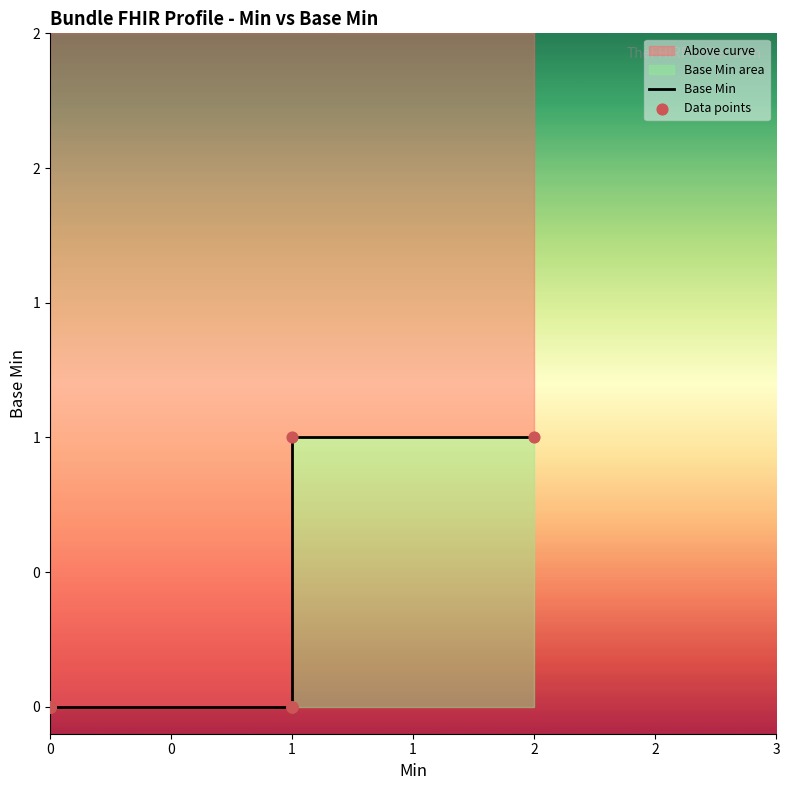

Which series has the largest Y range (max minus min)?

Base Min